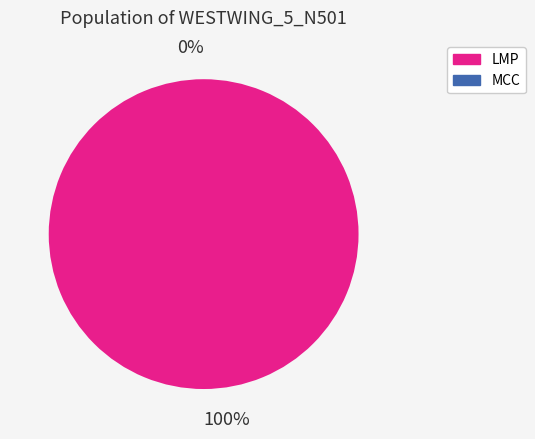

The MCC slice represents 1% of the pie. True or false?

False